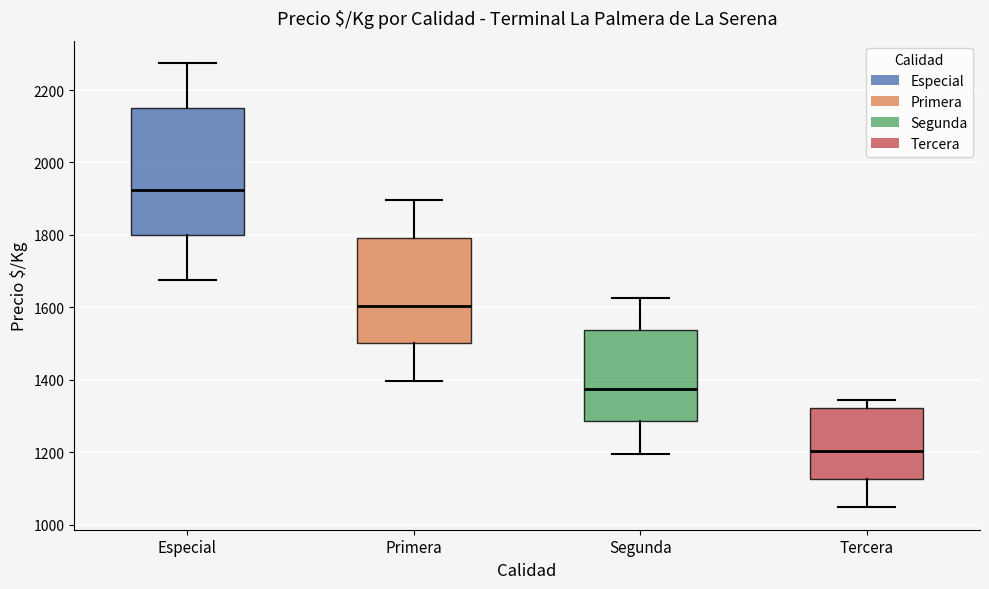

Which box's median line is the lowest?

Tercera